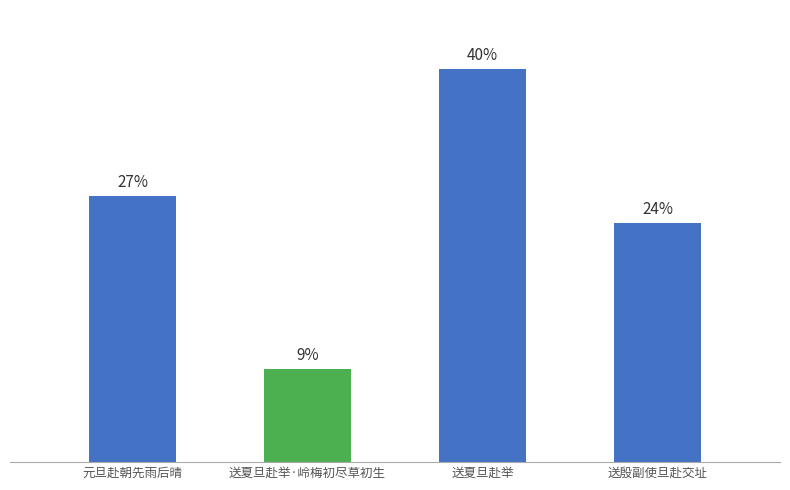

What position from the right is 送夏旦赴举·岭梅初尽草初生?

3